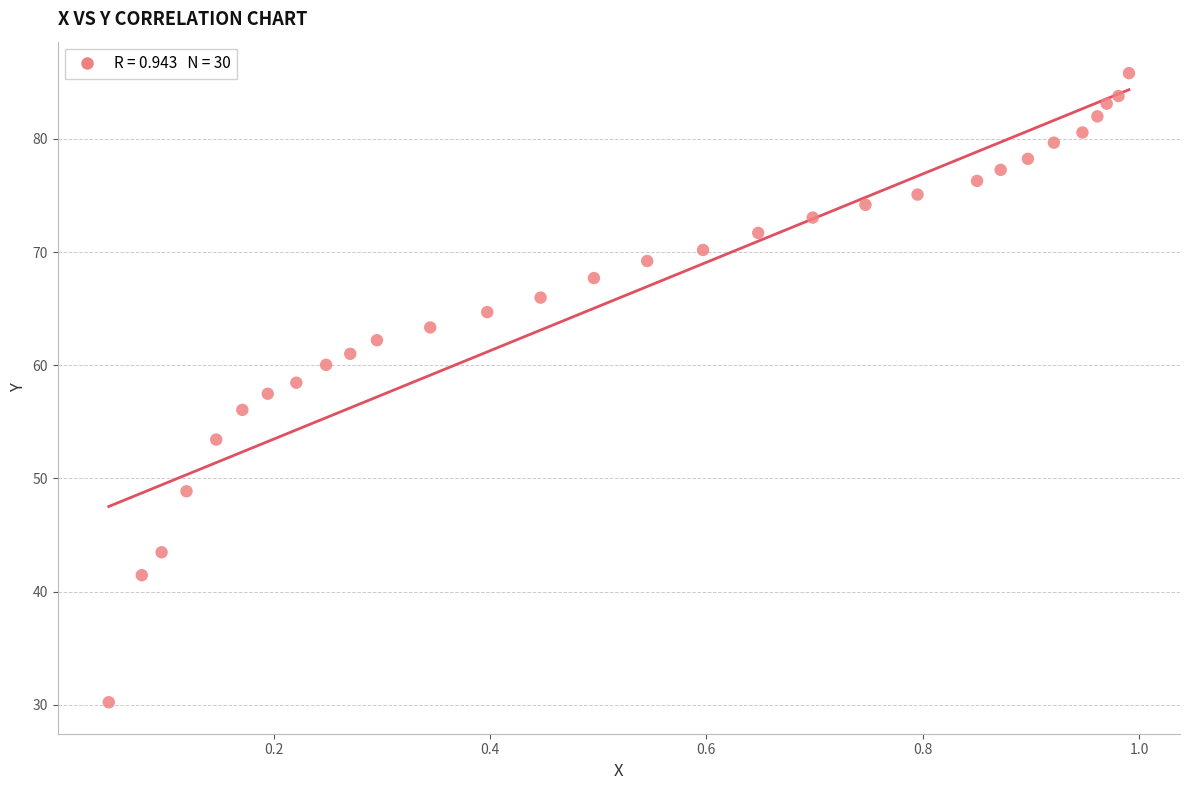

What is the range of X values (max minus min)?

0.9